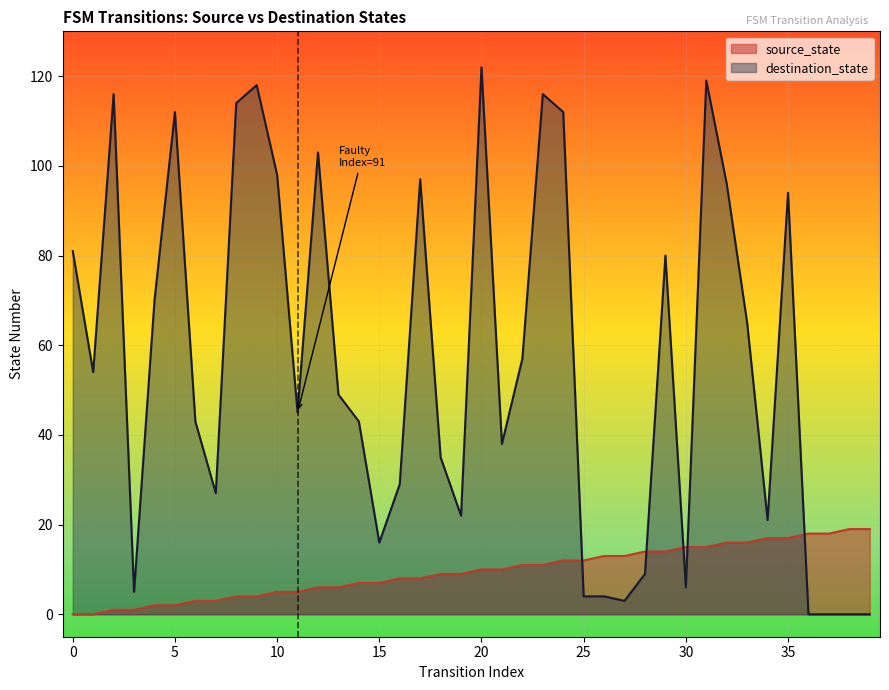

Reading right to left, what are all the values shown in this chart?

source_state: 19	19	18	18	17	17	16	16	15	15	14	14	13	13	12	12	11	11	10	10	9	9	8	8	7	7	6	6	5	5	4	4	3	3	2	2	1	1	0	0
destination_state: 0	0	0	0	94	21	65	96	119	6	80	9	3	4	4	112	116	57	38	122	22	35	97	29	16	43	49	103	45	98	118	114	27	43	112	70	5	116	54	81